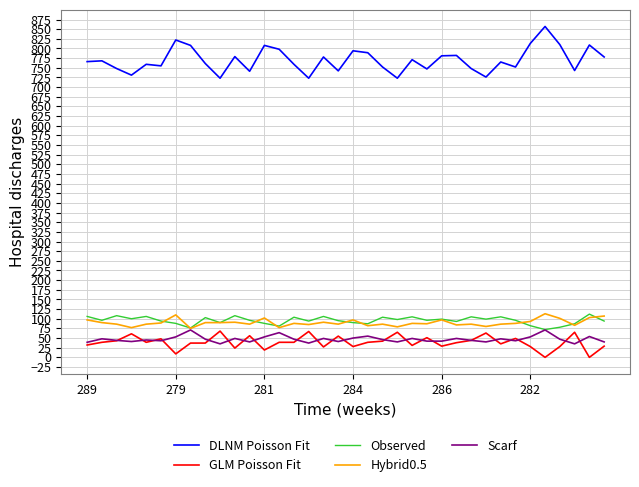

What is the sum of all DLNM Poisson Fit values?

27709